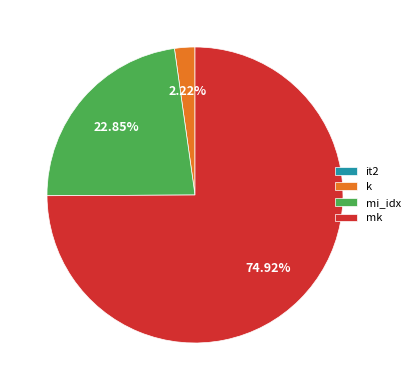

Between mi_idx and mk, which is larger?

mk